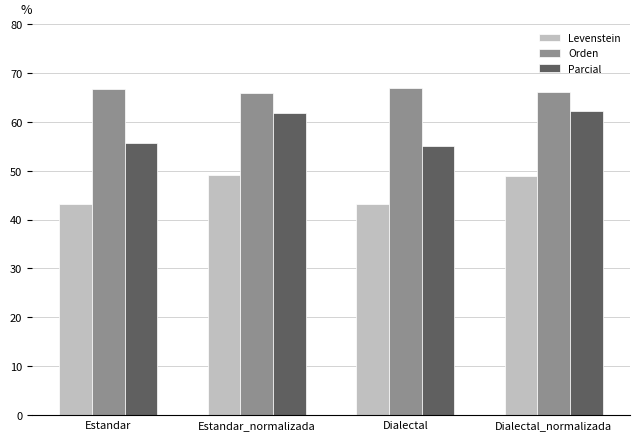

What is the sum of all Orden values?

265.5